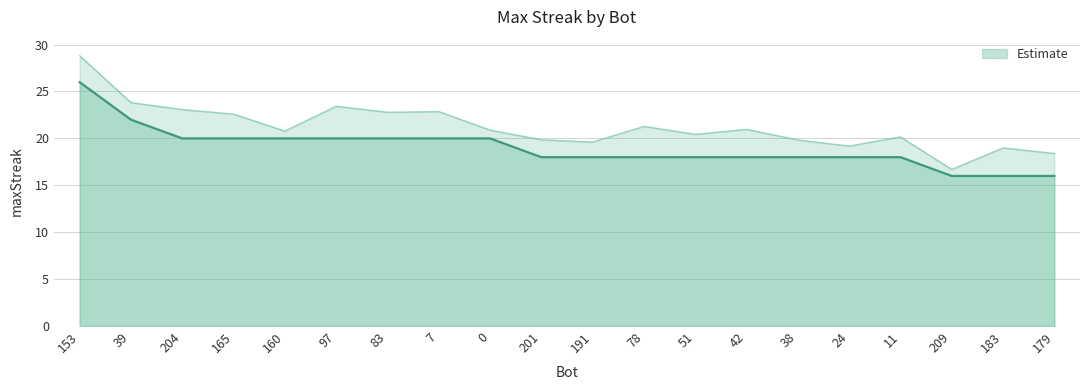

What is the greatest value displayed?

26